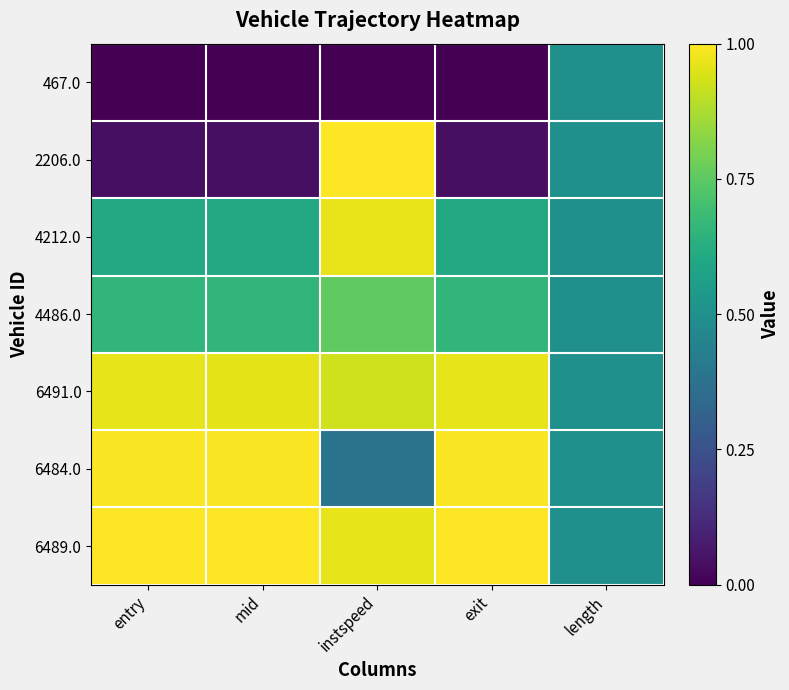

Reading left to right, list all the values displayed in this chart.

467.0: entry=0.0	mid=0.0	instspeed=0.0	exit=0.0	length=0.5
2206.0: entry=0.0	mid=0.0	instspeed=1.0	exit=0.0	length=0.5
4212.0: entry=0.6	mid=0.6	instspeed=1.0	exit=0.6	length=0.5
4486.0: entry=0.7	mid=0.7	instspeed=0.8	exit=0.7	length=0.5
6491.0: entry=1.0	mid=1.0	instspeed=0.9	exit=1.0	length=0.5
6484.0: entry=1.0	mid=1.0	instspeed=0.4	exit=1.0	length=0.5
6489.0: entry=1.0	mid=1.0	instspeed=1.0	exit=1.0	length=0.5